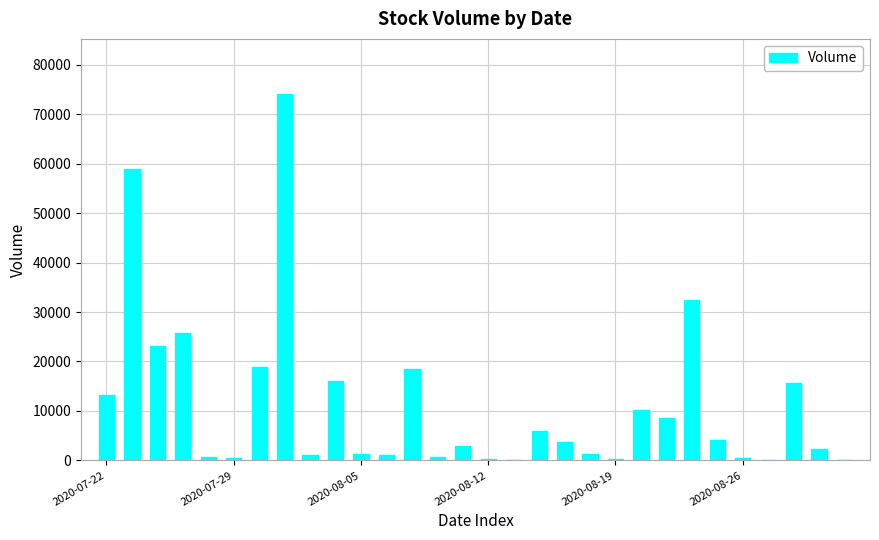

Are the bars horizontal?

No